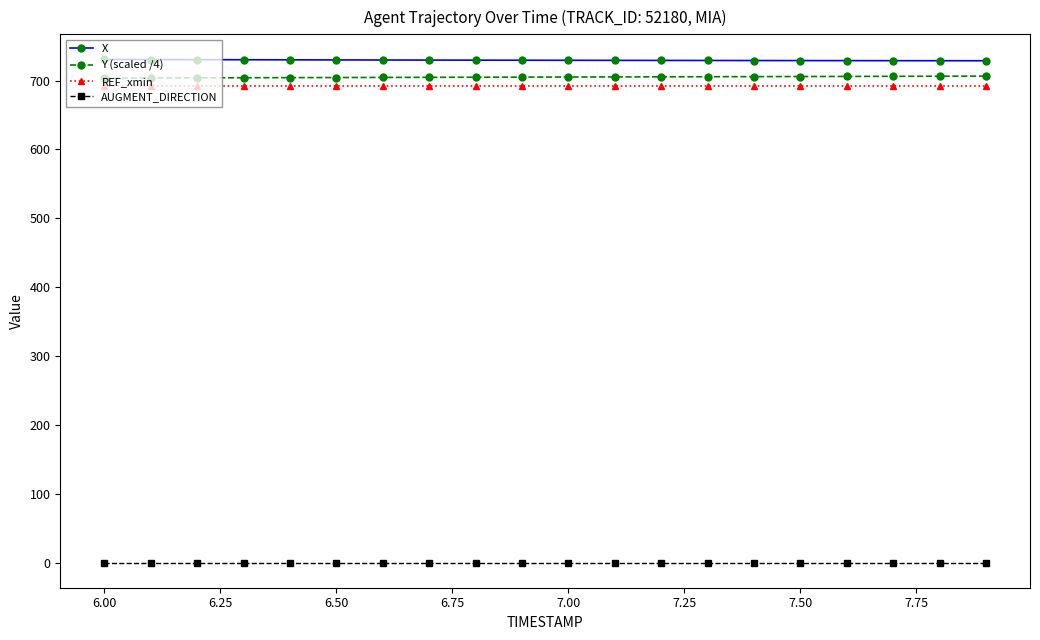

What is the greatest value displayed?

730.7